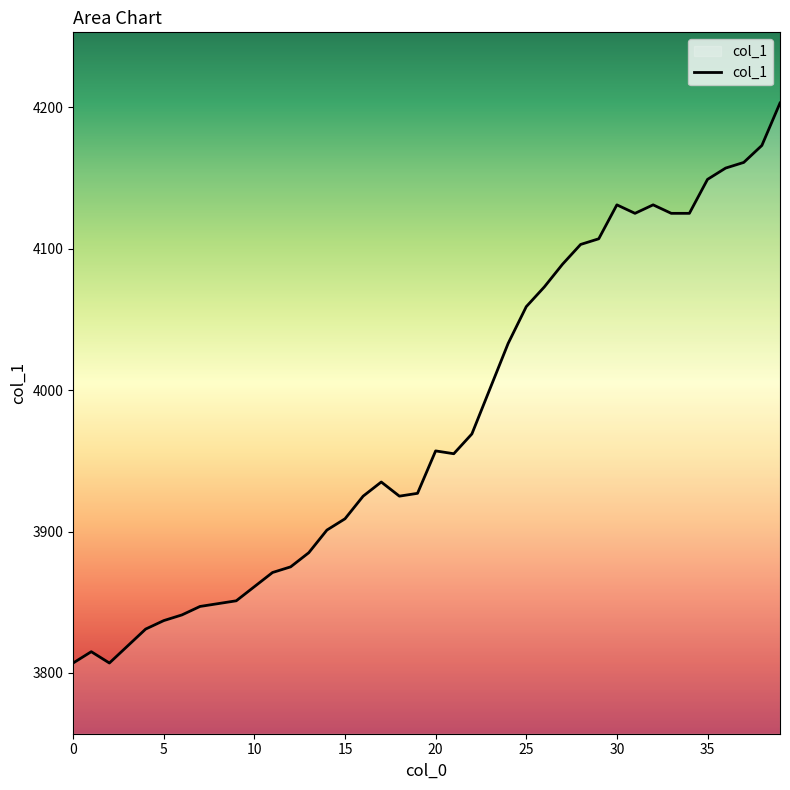

What is the difference between the maximum and minimum values?

396